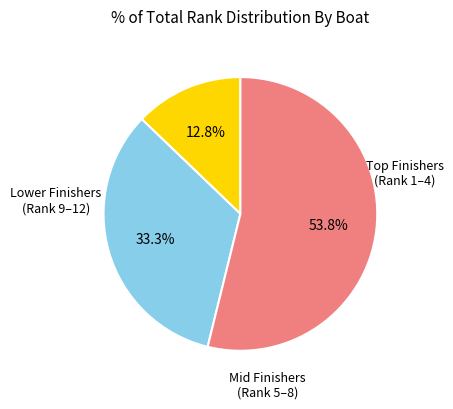

How many segments does this pie chart have?

3